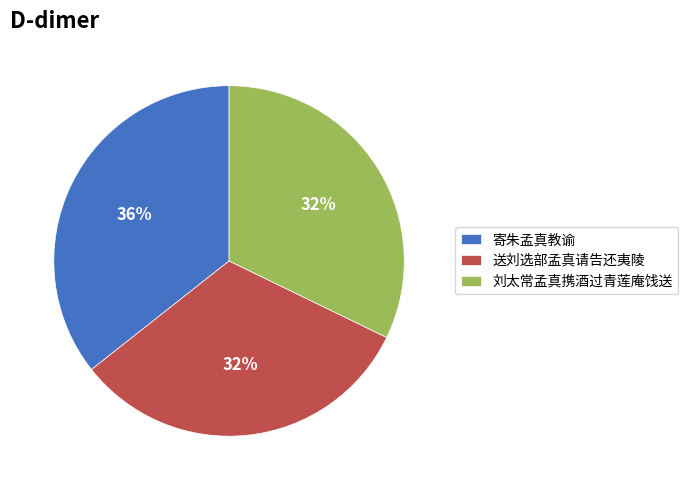

To the nearest percent, what is the average slice percentage?

33%